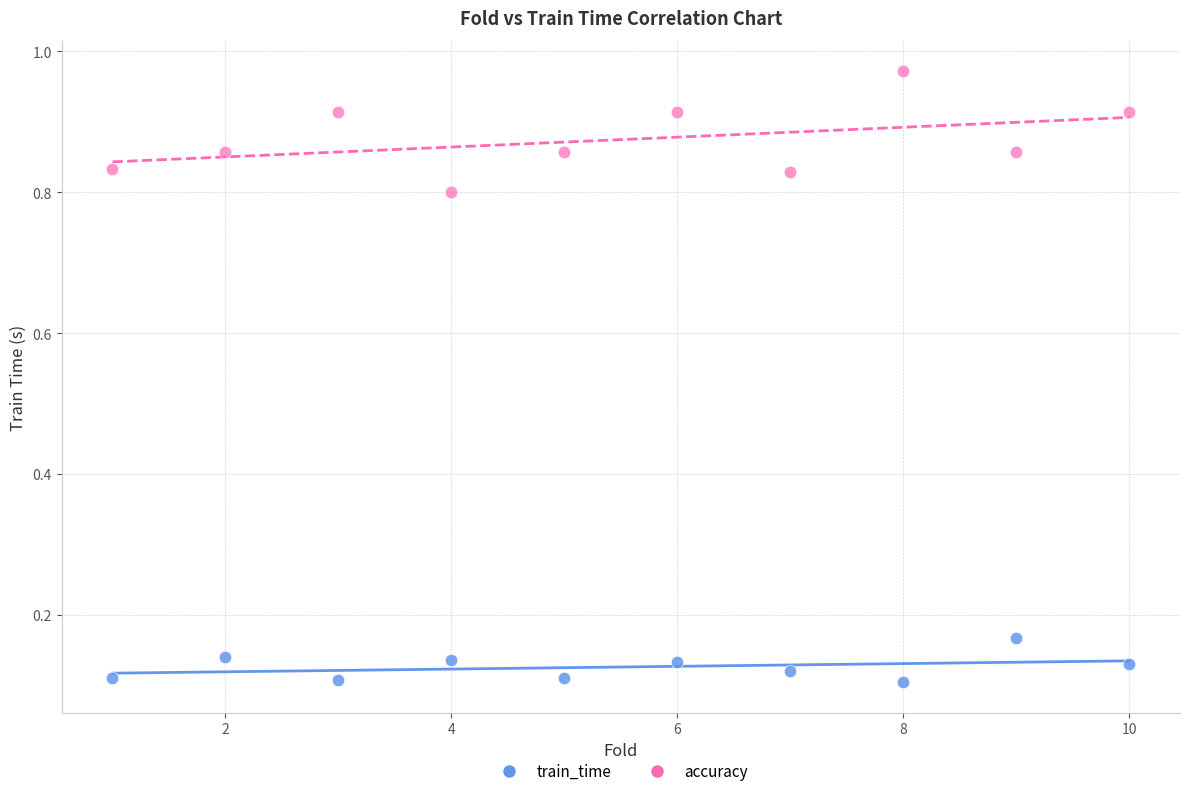

Which series reaches the maximum Y coordinate?

accuracy